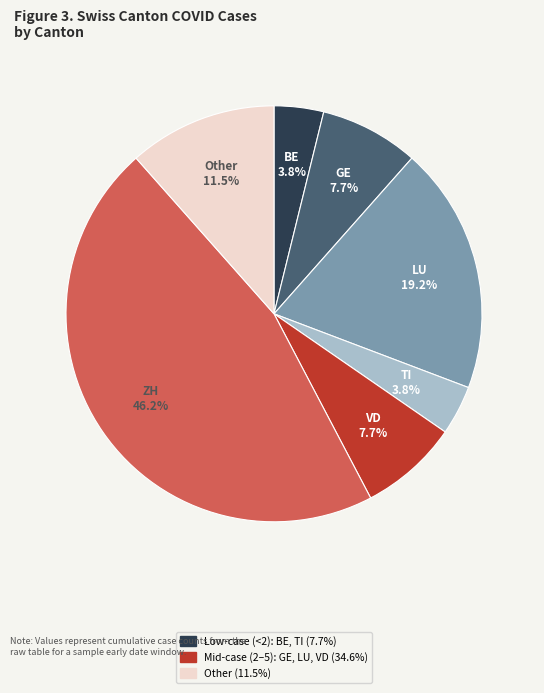

Count the number of slices in the pie.

7